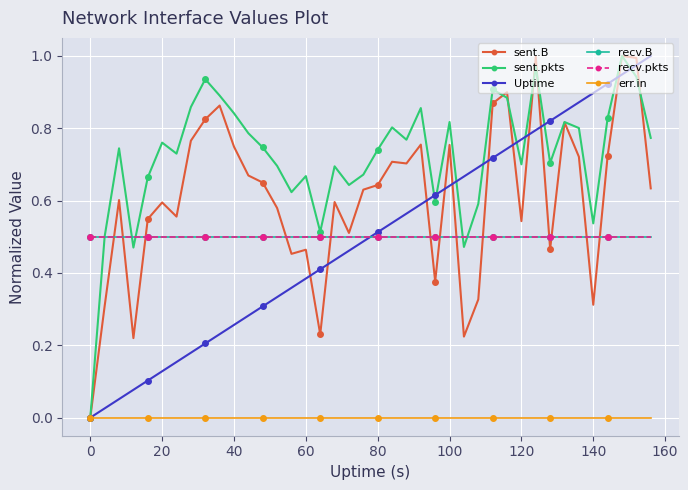

Does the chart display data point markers on the line(s)?

Yes